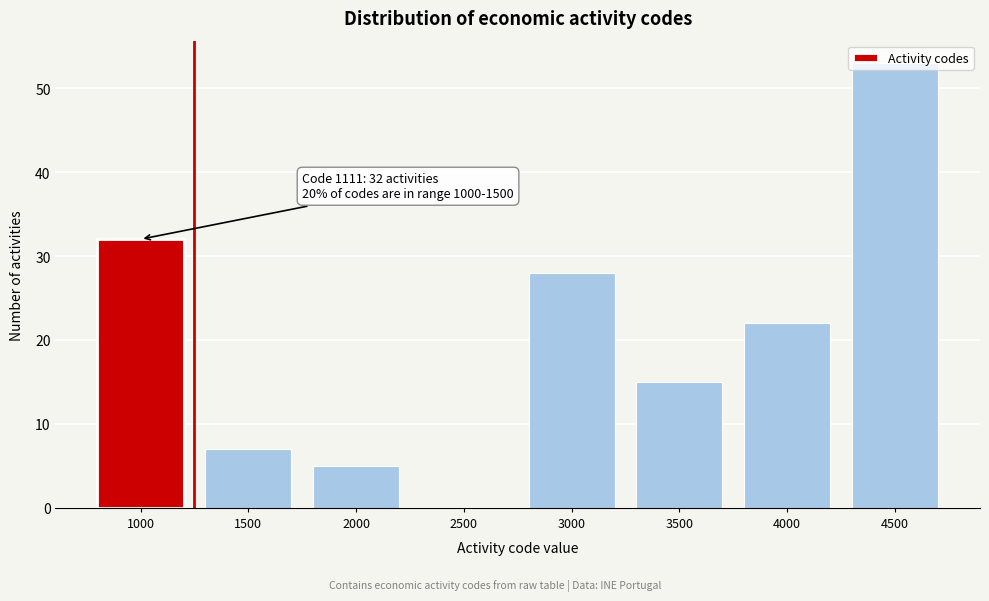

Approximately how many times larger is the value at 1500 compared to 4000?

0.3